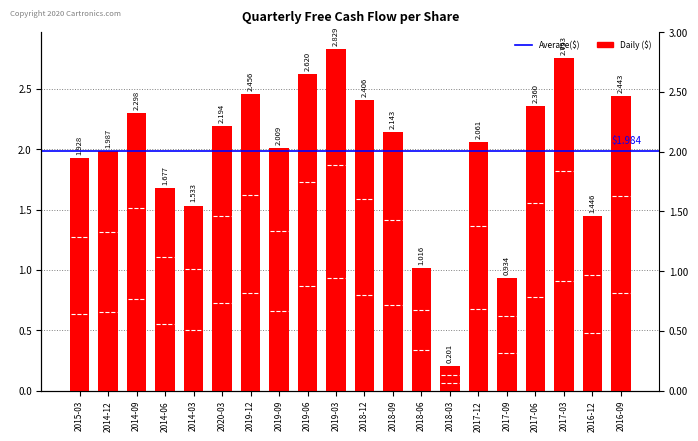

Which label corresponds to the largest value in the chart?

2019-03